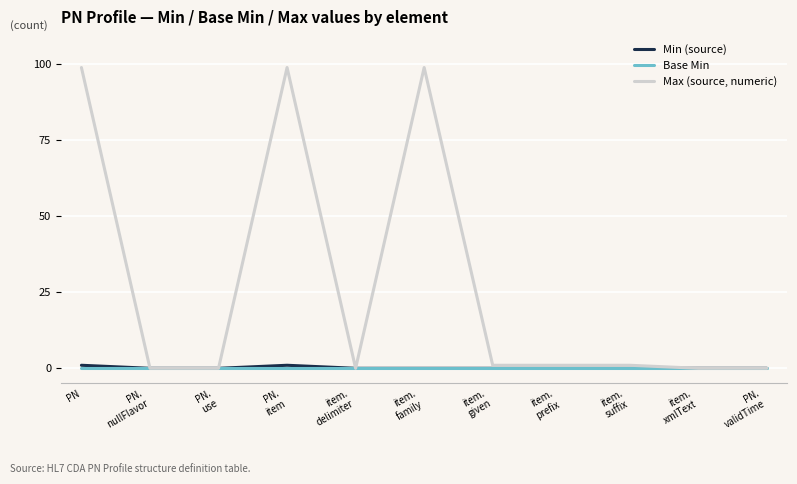

Rank the series by their maximum value, from highest to lowest.

Max (source, numeric), Min (source), Base Min